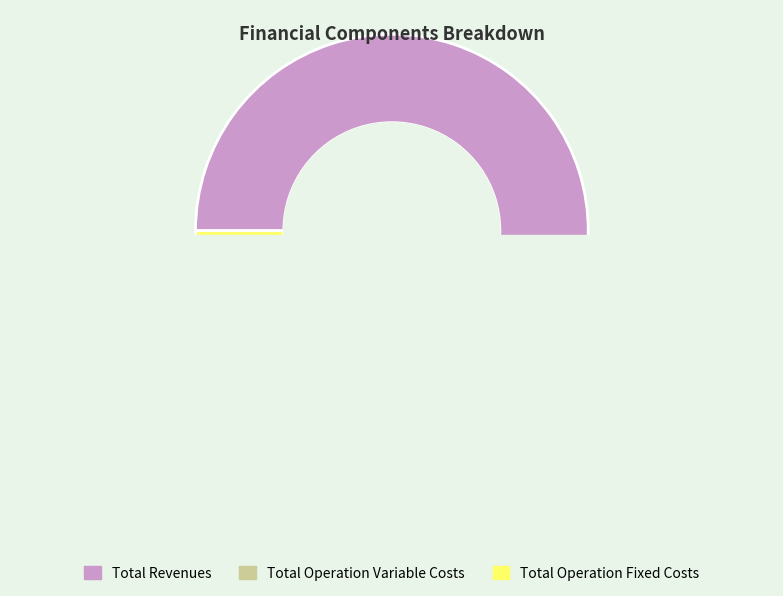

What is the majority slice?

Total Revenues